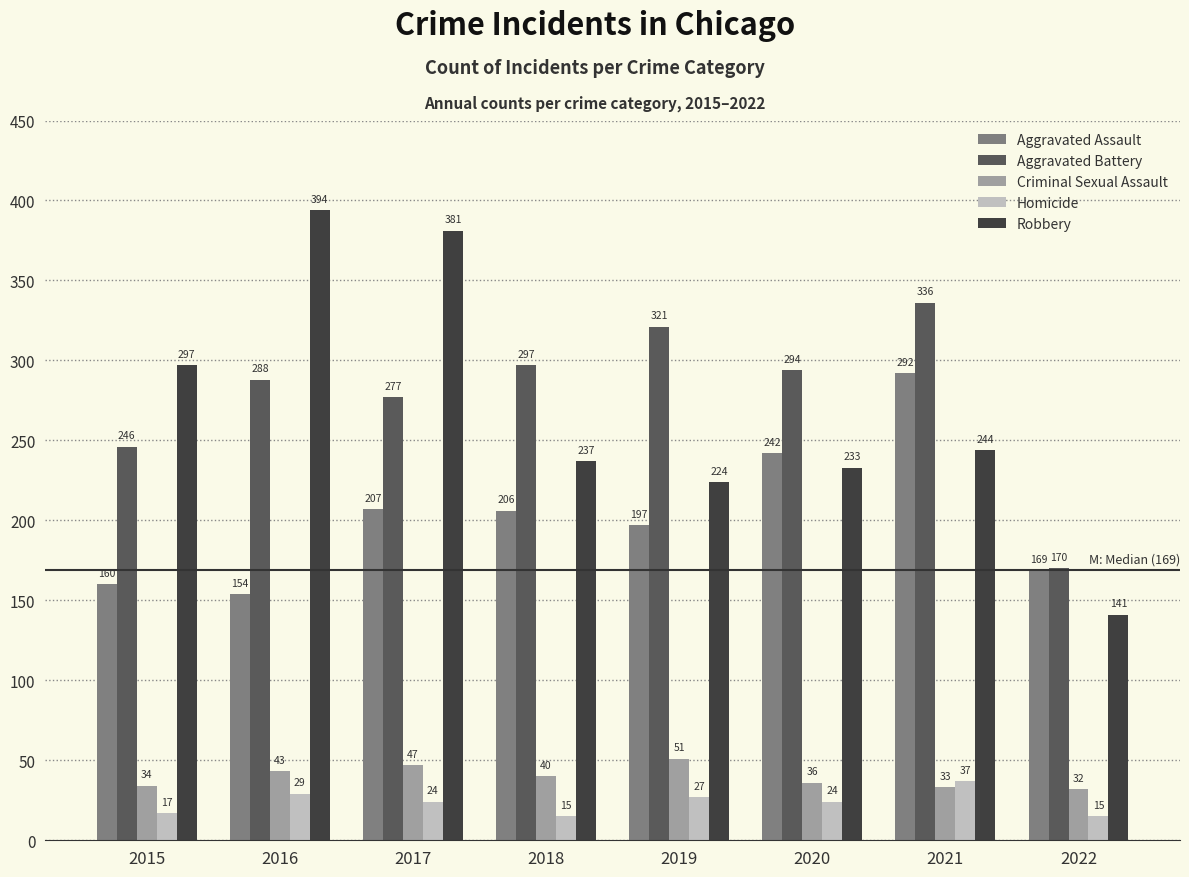

Reading left to right, transcribe all the data shown in this chart.

Aggravated Assault: 2015=160	2016=154	2017=207	2018=206	2019=197	2020=242	2021=292	2022=169
Aggravated Battery: 2015=246	2016=288	2017=277	2018=297	2019=321	2020=294	2021=336	2022=170
Criminal Sexual Assault: 2015=34	2016=43	2017=47	2018=40	2019=51	2020=36	2021=33	2022=32
Homicide: 2015=17	2016=29	2017=24	2018=15	2019=27	2020=24	2021=37	2022=15
Robbery: 2015=297	2016=394	2017=381	2018=237	2019=224	2020=233	2021=244	2022=141